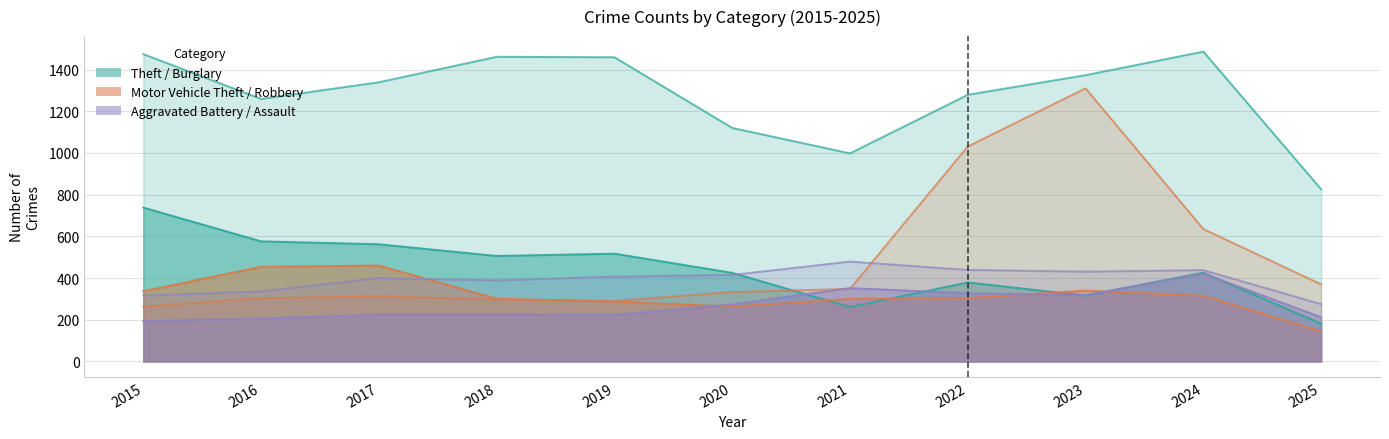

Which has a higher value, 2019 or 2023?

2019